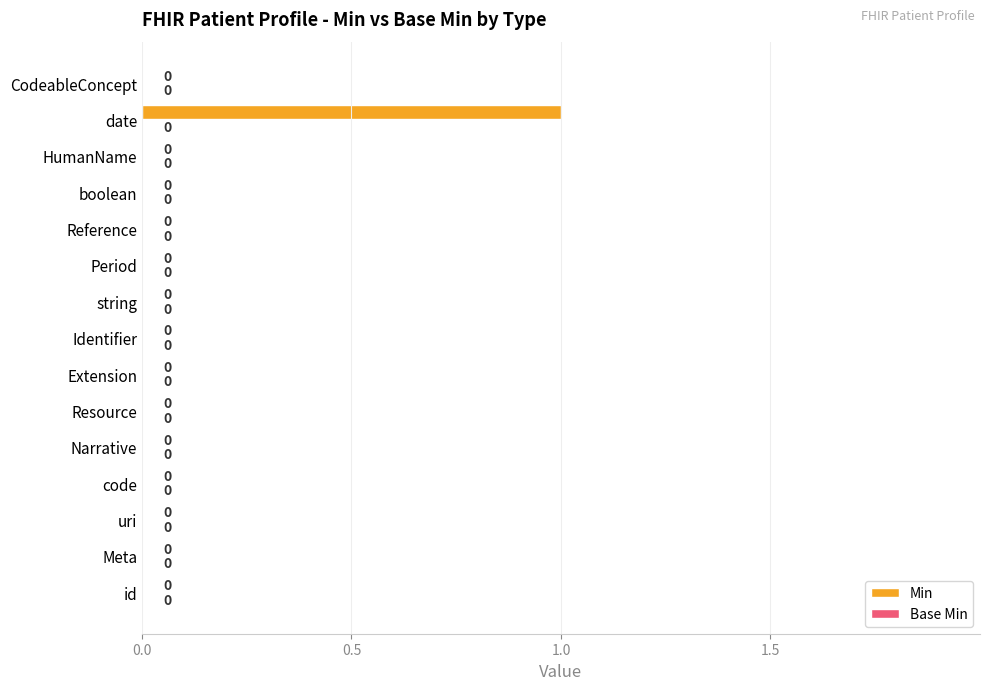

True or false: the data shows 0 at id.

True